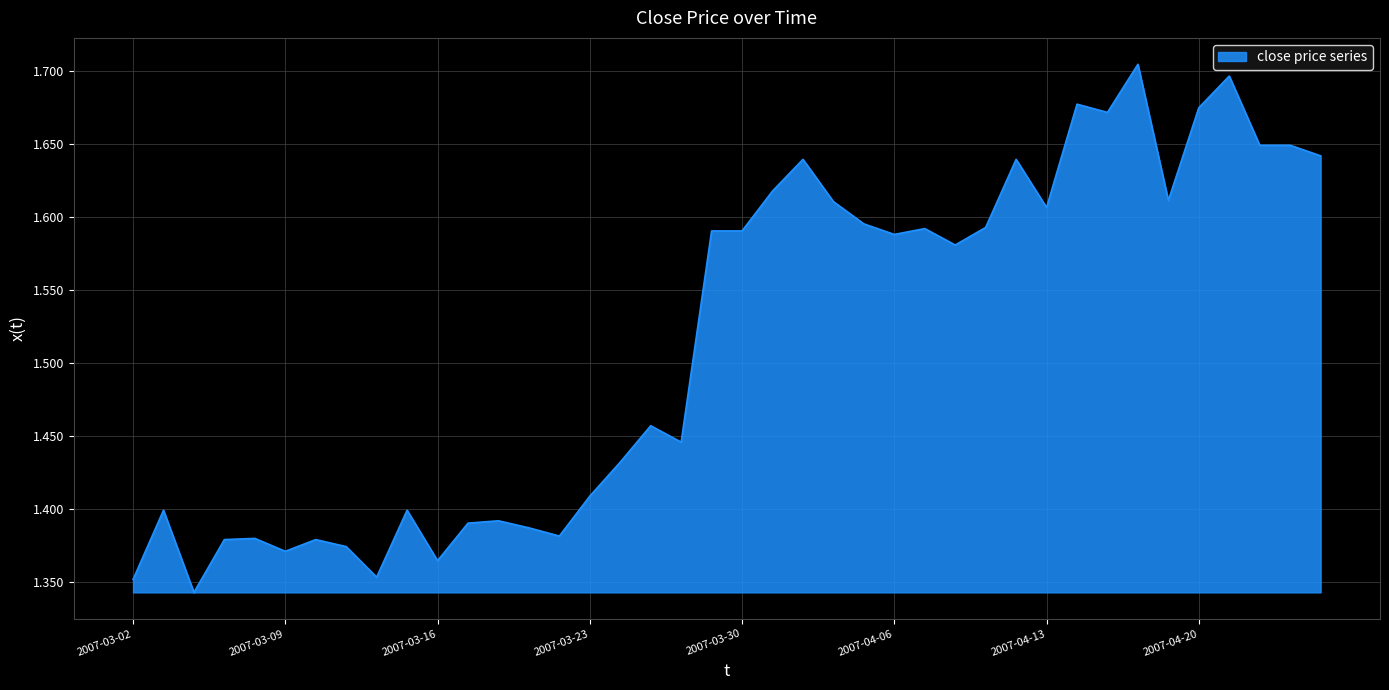

What is the difference between the maximum and minimum values?

0.4